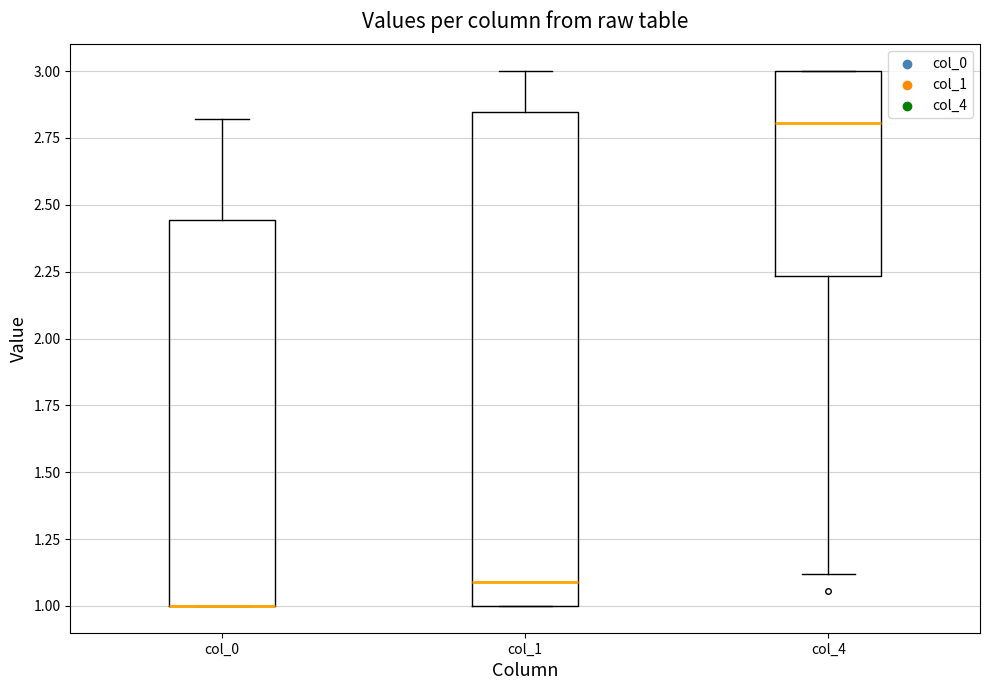

Reading left to right, transcribe this box plot: for each box, give where its median line is, the range the box spans, and where its two whiskers end, as read against the y-axis. The values are not printed on the chart, so give them approximately, as read against the axis.

col_0: median 1.00 (drawn on the box's lower edge), box 1.00 to 2.45, whiskers 1.00 to 2.80
col_1: median 1.10, box 1.00 to 2.85, whiskers 1.00 to 3.00
col_4: median 2.80, box 2.25 to 3.00, whiskers 1.10 to 3.00